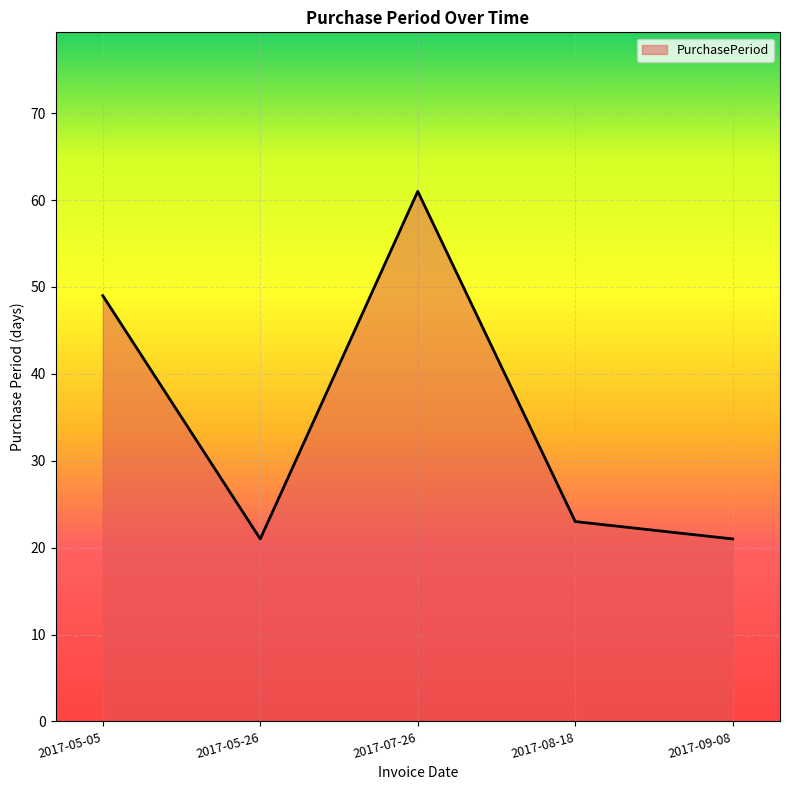

What is the change in value from 2017-05-26 to 2017-07-26?

+40